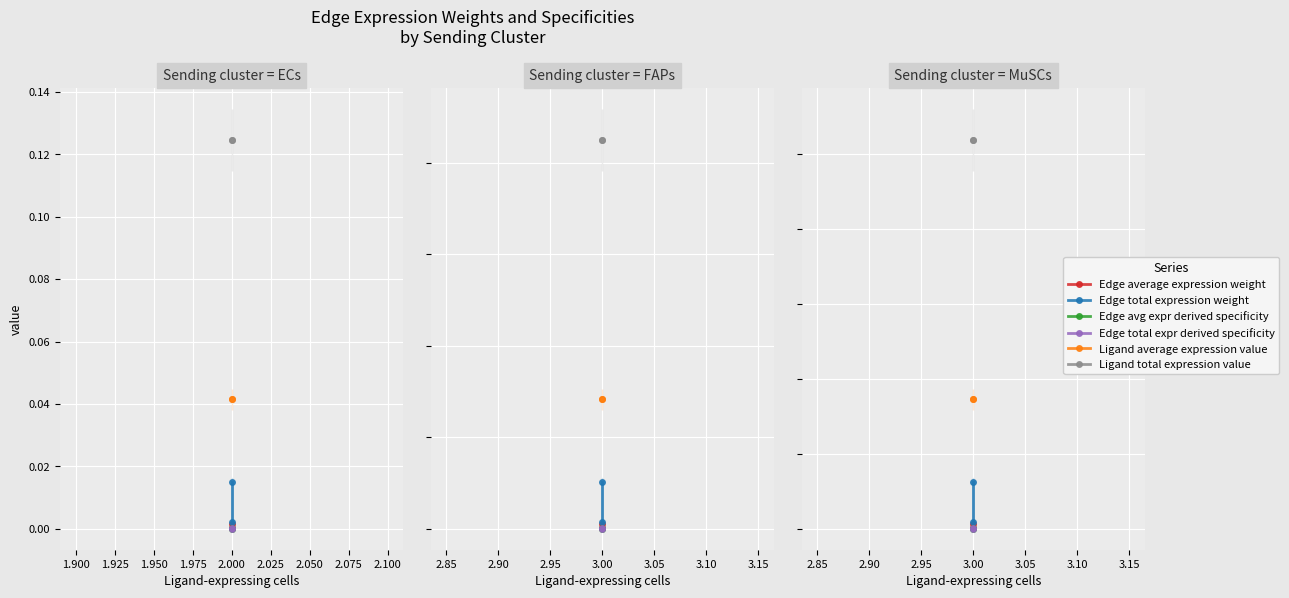

What are all the series names shown in the legend?

Edge average expression weight, Edge total expression weight, Edge avg expr derived specificity, Edge total expr derived specificity, Ligand average expression value, Ligand total expression value